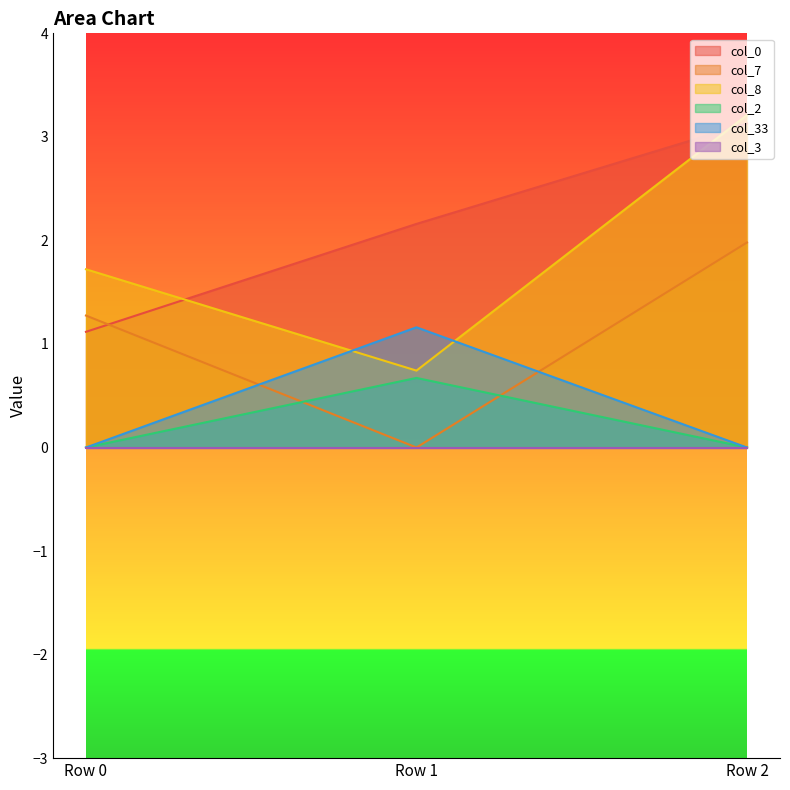

Between Row 0 and Row 1, which series saw the biggest shift?

col_7